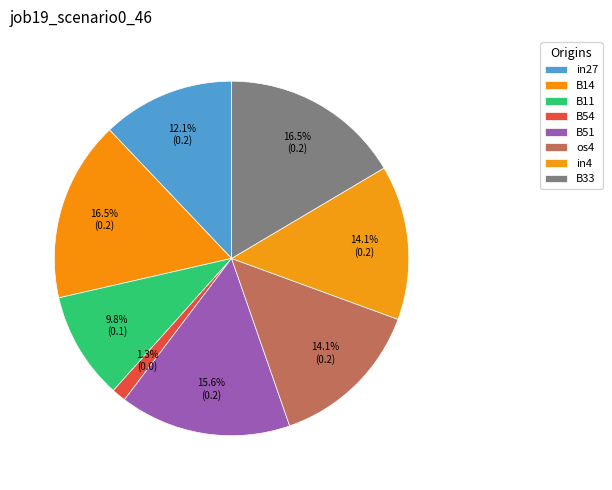

Does any single category account for the majority?

No